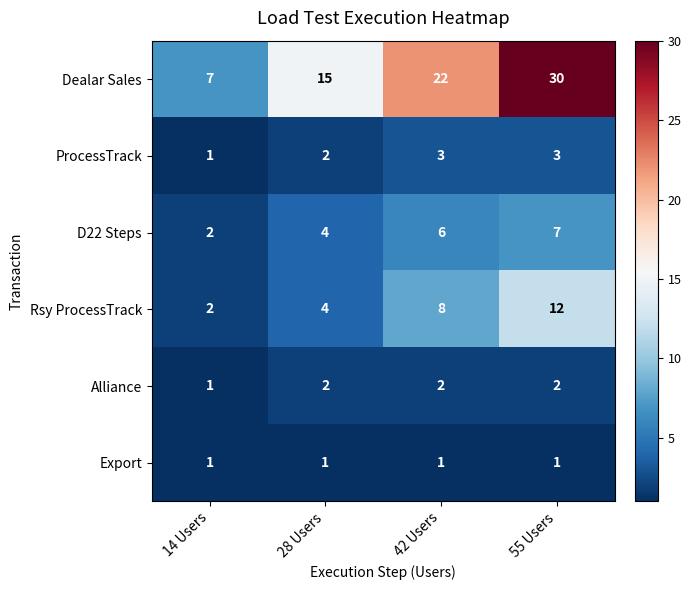

At which category does the chart reach its peak across all series?

55 Users